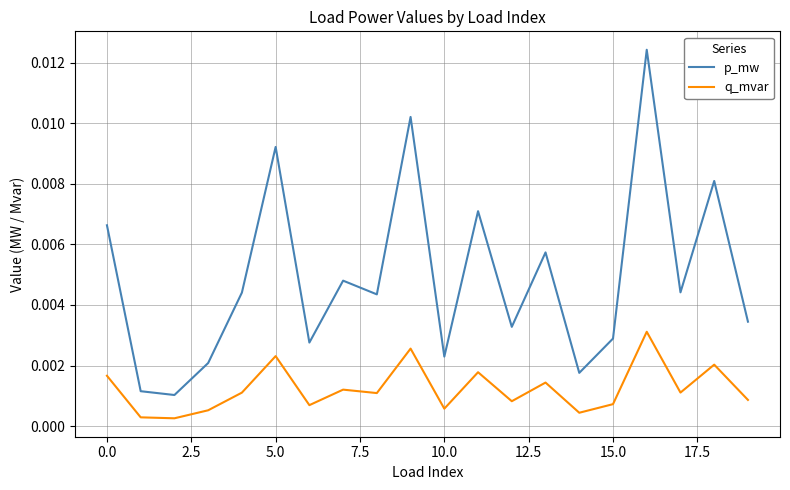

Which series has the largest total across all categories?

p_mw